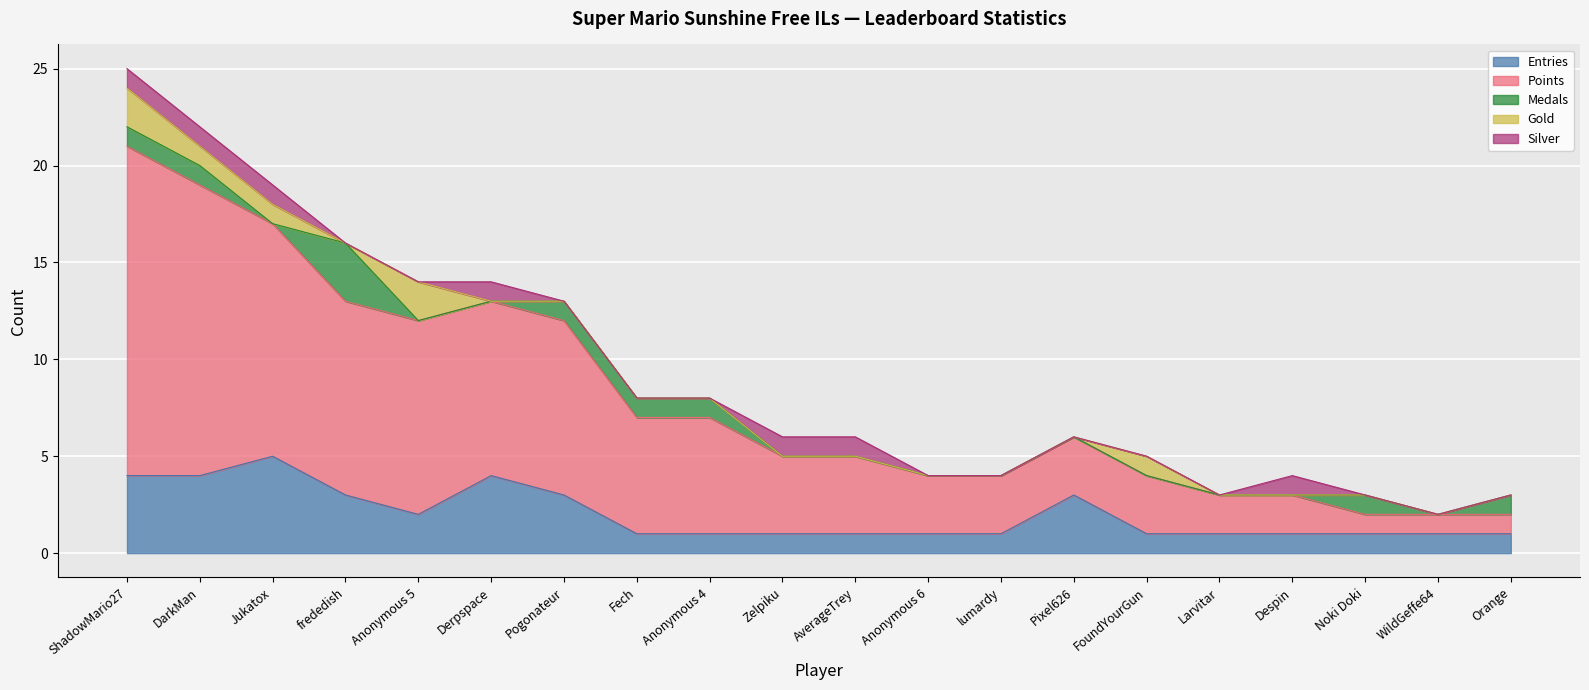

True or false: Silver and Points cross at least once.

False